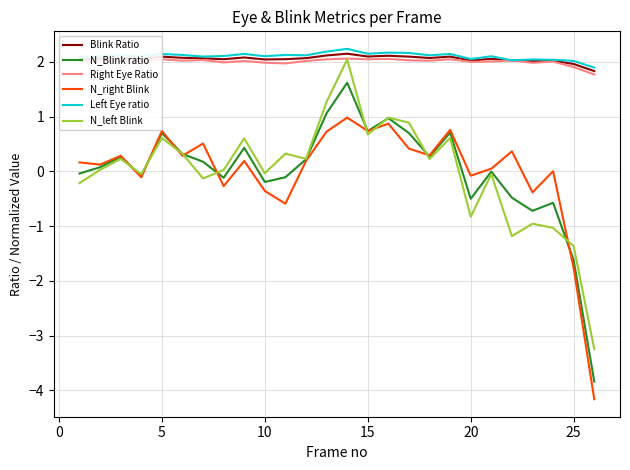

What is the smallest value displayed?

-4.2